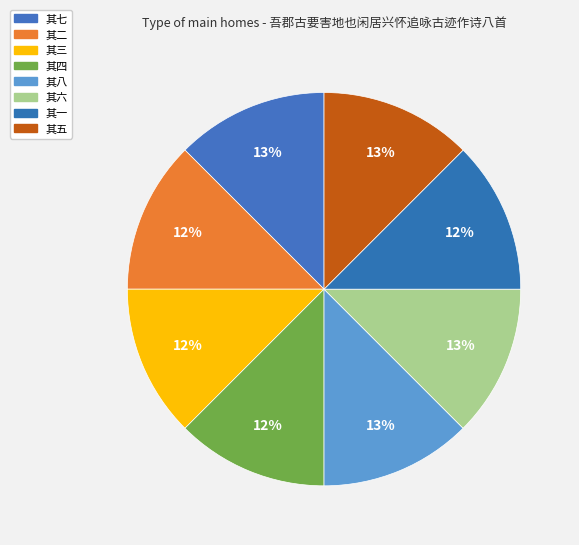

To the nearest percent, what portion does 其五 represent?

13%